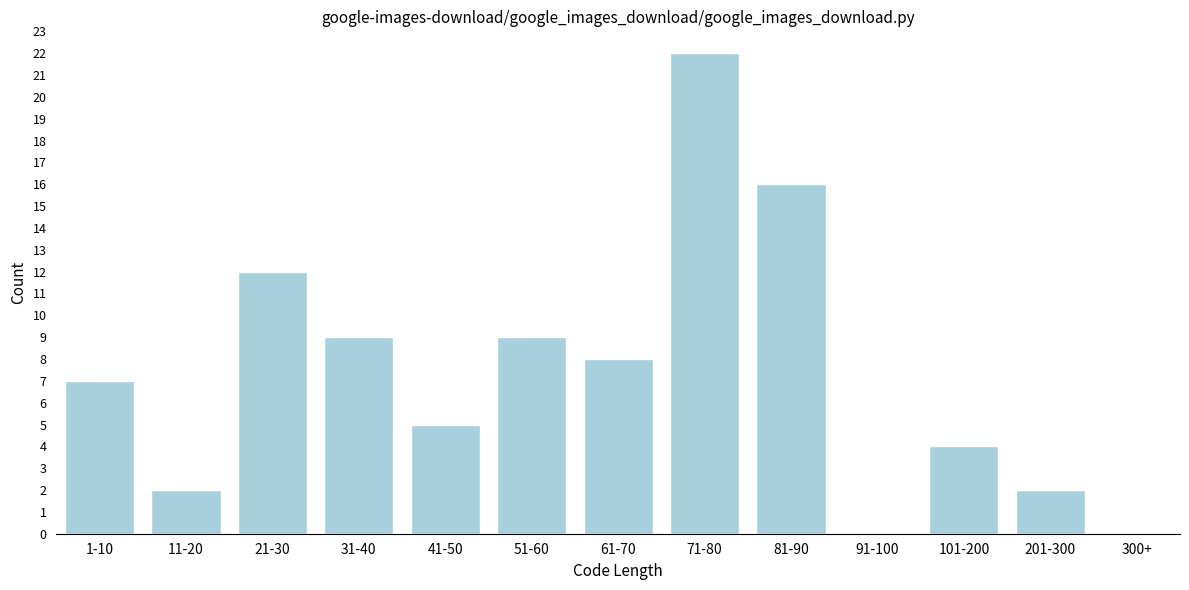

Reading right to left, transcribe all the data shown in this chart.

300+=0	201-300=2	101-200=4	91-100=0	81-90=16	71-80=22	61-70=8	51-60=9	41-50=5	31-40=9	21-30=12	11-20=2	1-10=7